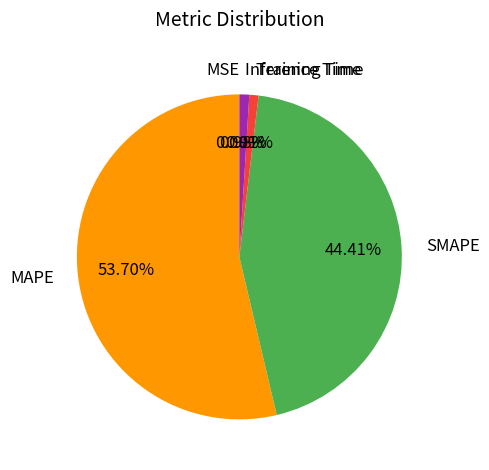

Does any single category account for the majority?

Yes